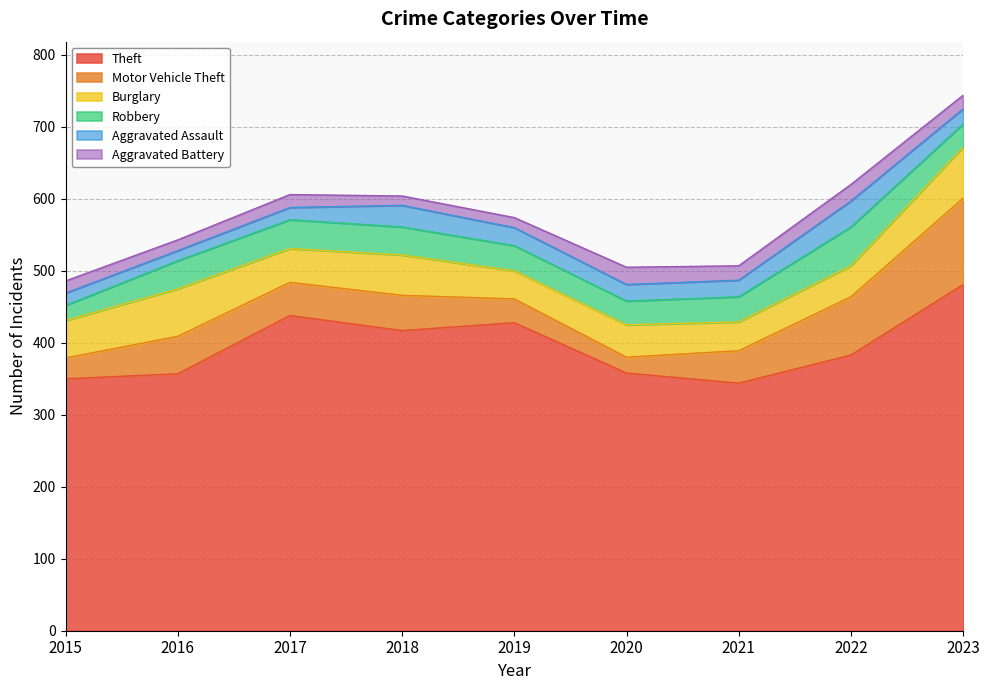

Read the Motor Vehicle Theft value at 2020.

22